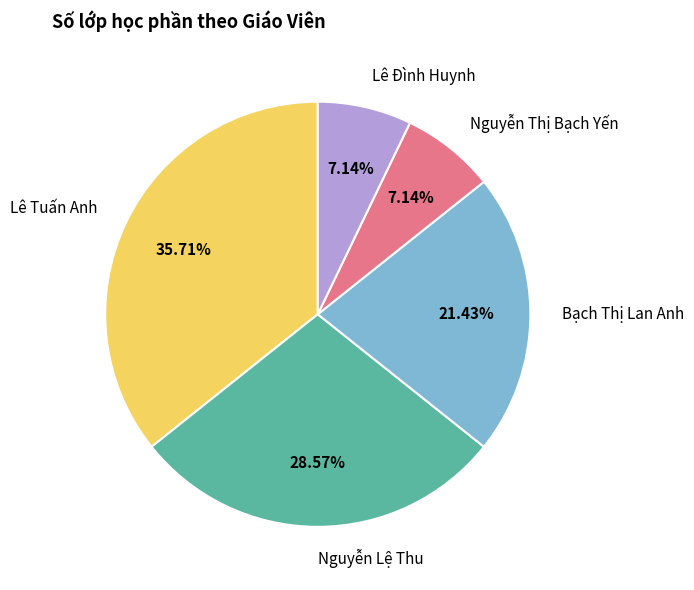

To the nearest percent, what is the average slice percentage?

20%